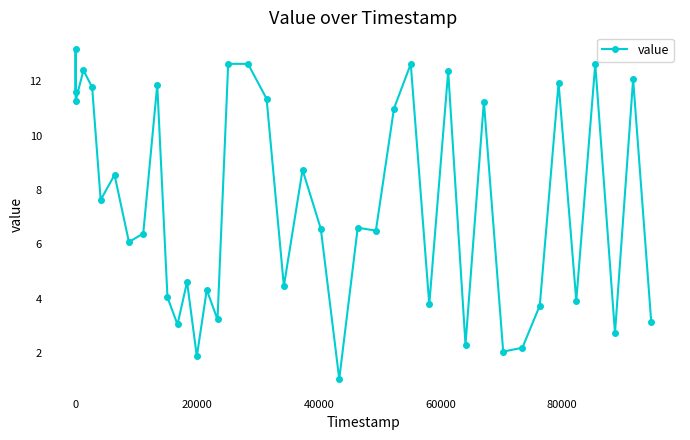

True or false: the data has more than 2 interior local peaks.

True